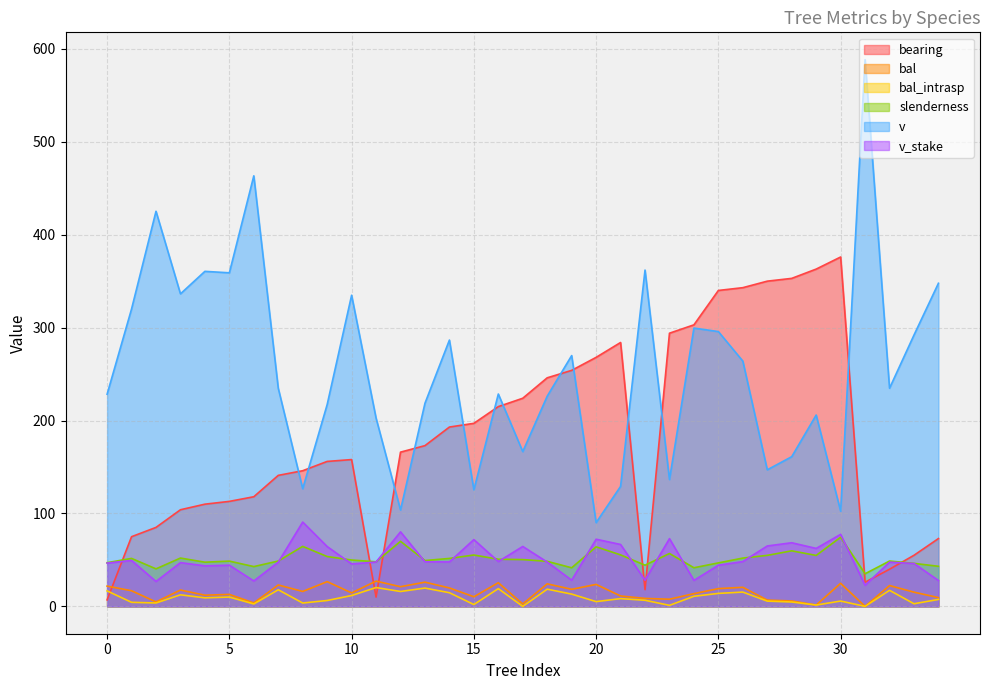

The slenderness series shows 46.8 at 25. True or false?

True